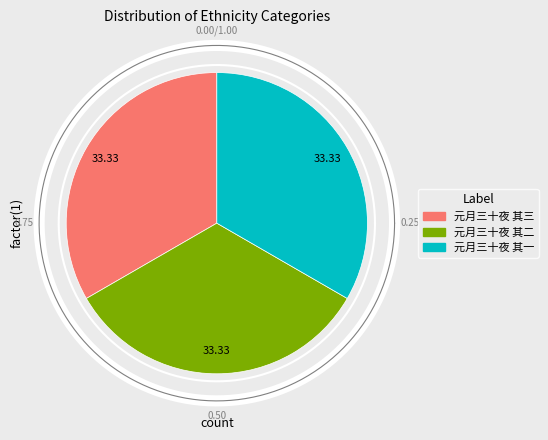

Does 元月三十夜 其三 account for over 50% of the chart?

No